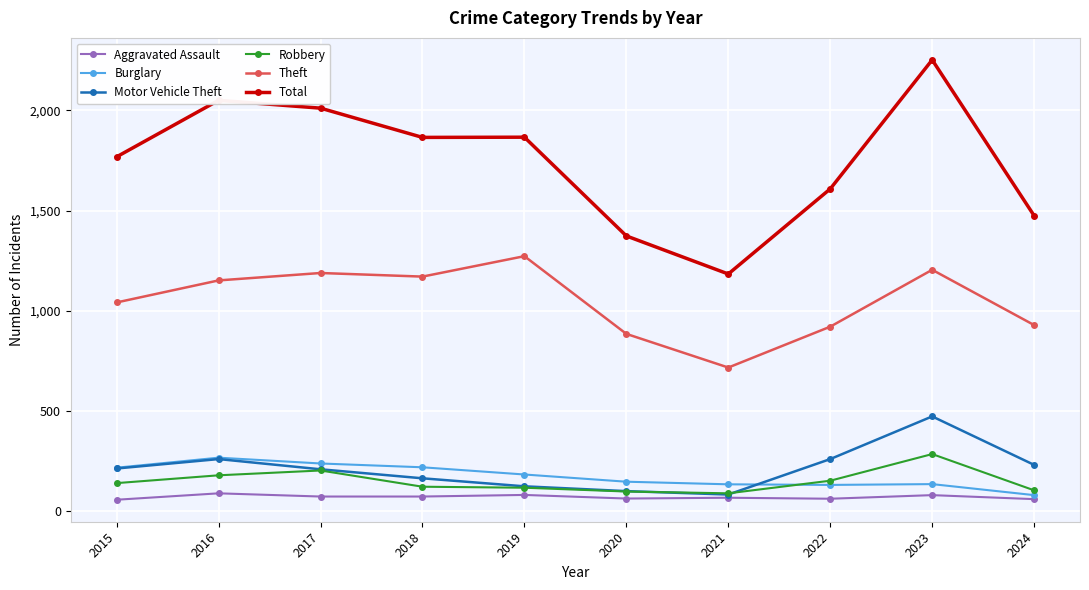

What are all the series names shown in the legend?

Aggravated Assault, Burglary, Motor Vehicle Theft, Robbery, Theft, Total